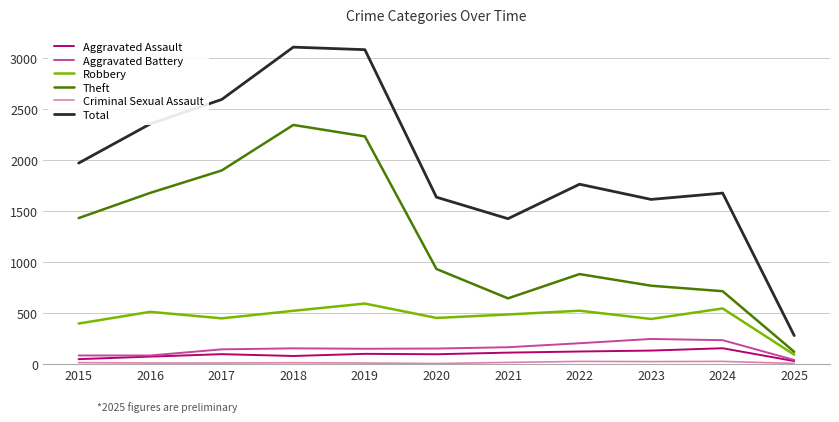

What is the total value across all series at 2015?

3932